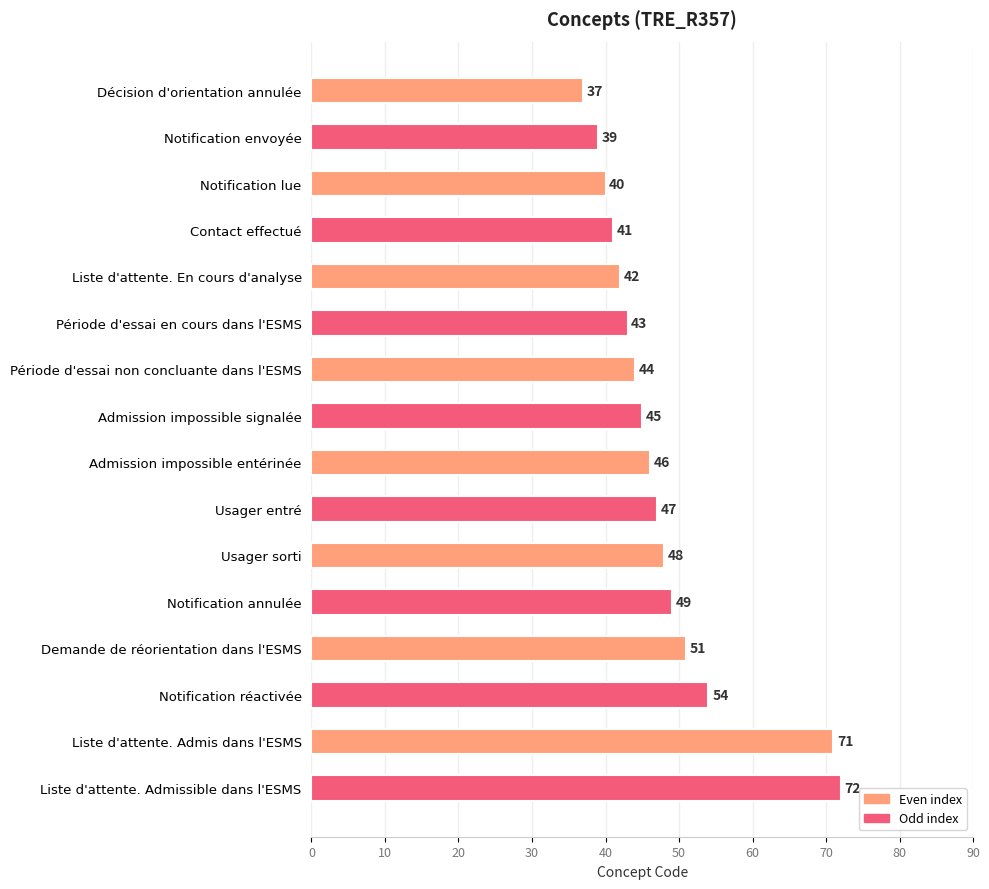

Between Liste d'attente. Admissible dans l'ESMS and Notification lue, which is larger?

Liste d'attente. Admissible dans l'ESMS